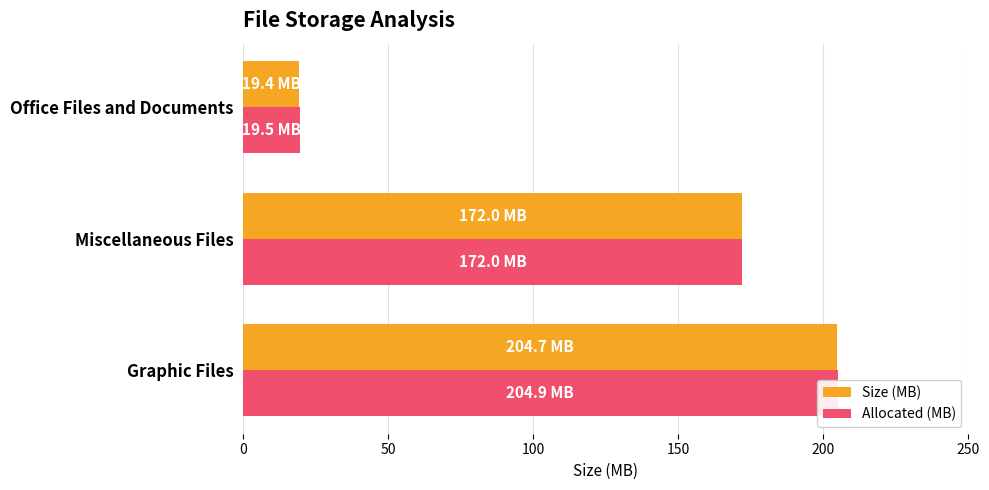

What is the highest value of the Allocated (MB) series?

204.9